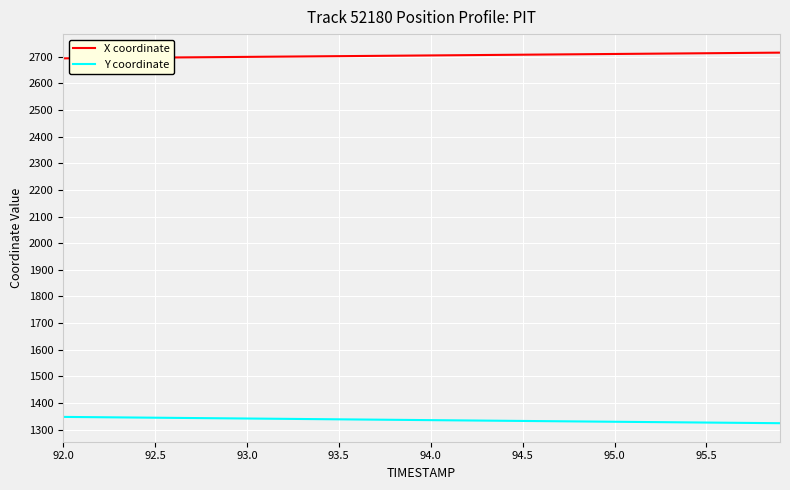

Which series has the largest total across all categories?

X coordinate